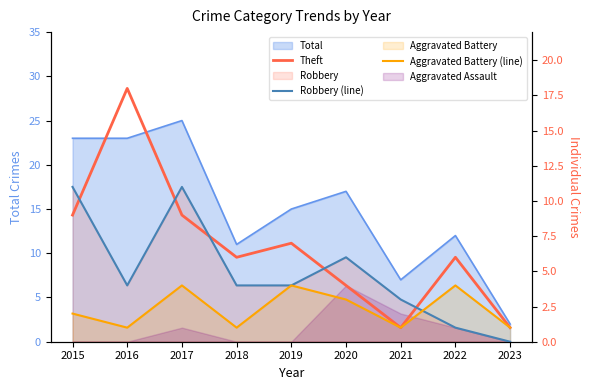

Which series has the widest spread of values?

Theft